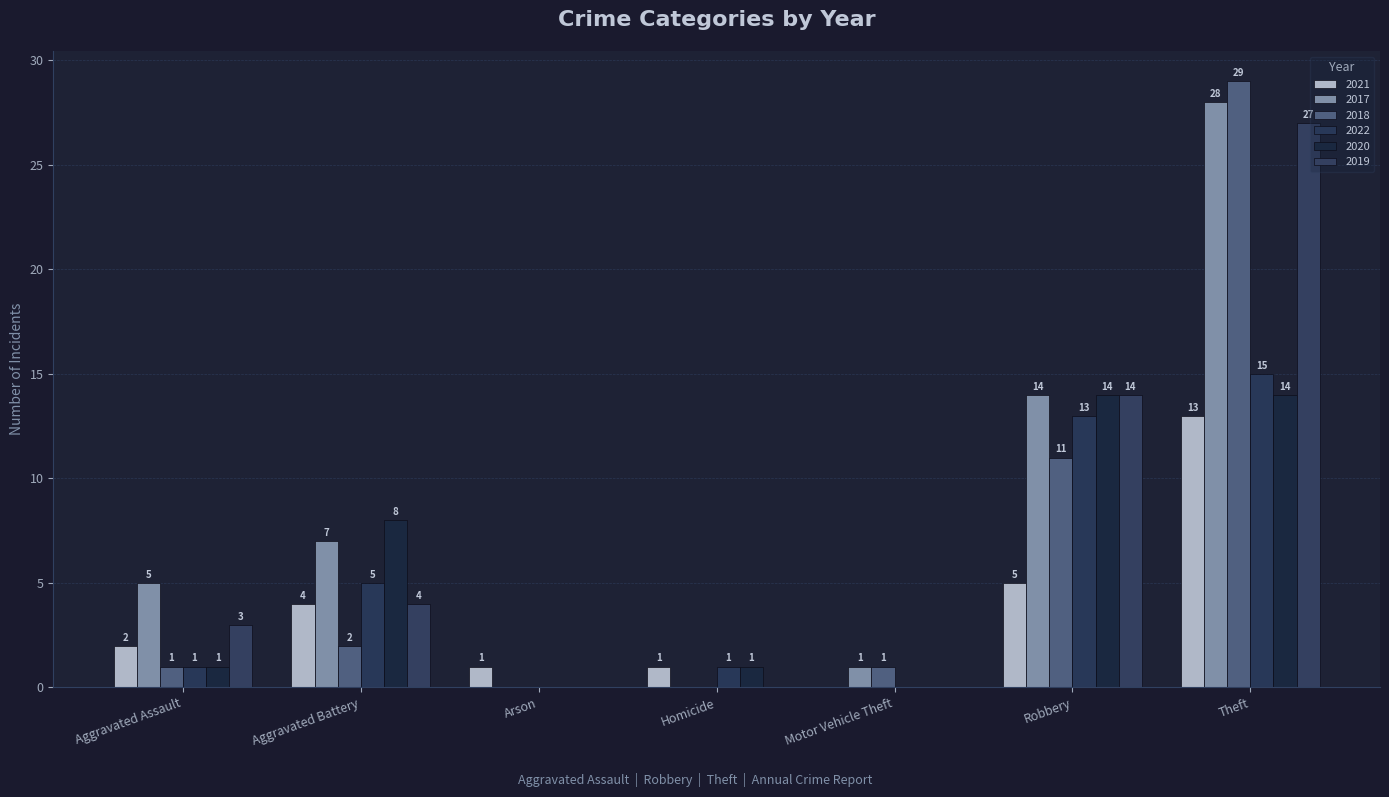

At which category is the sum across all series the highest?

Theft